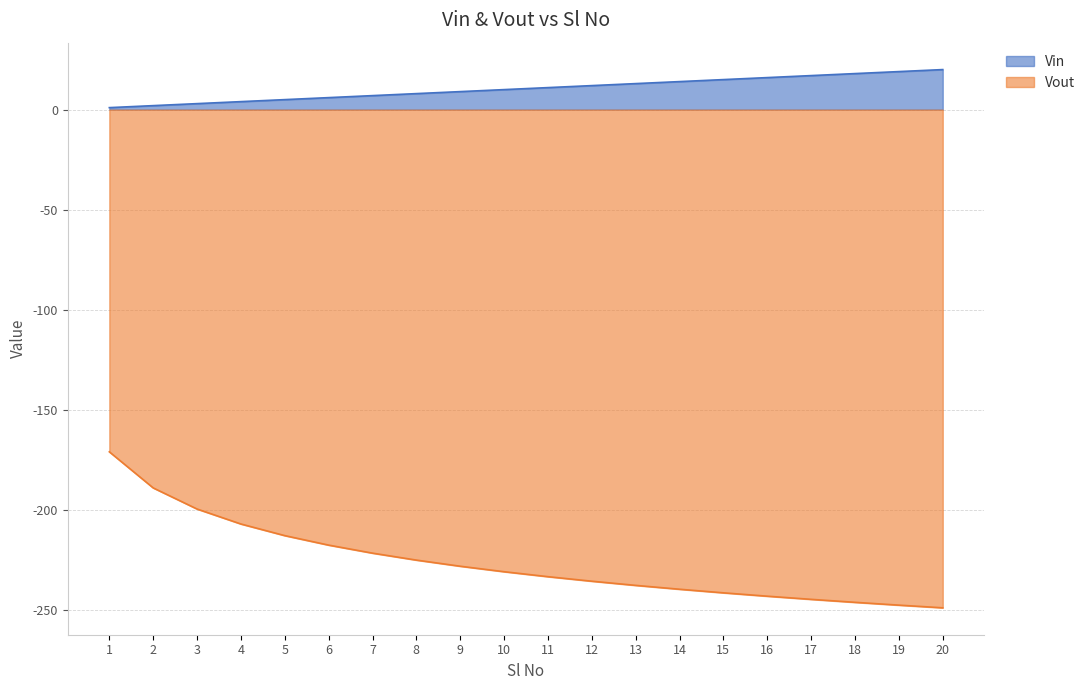

What is the average value of the Vin series?

10.5